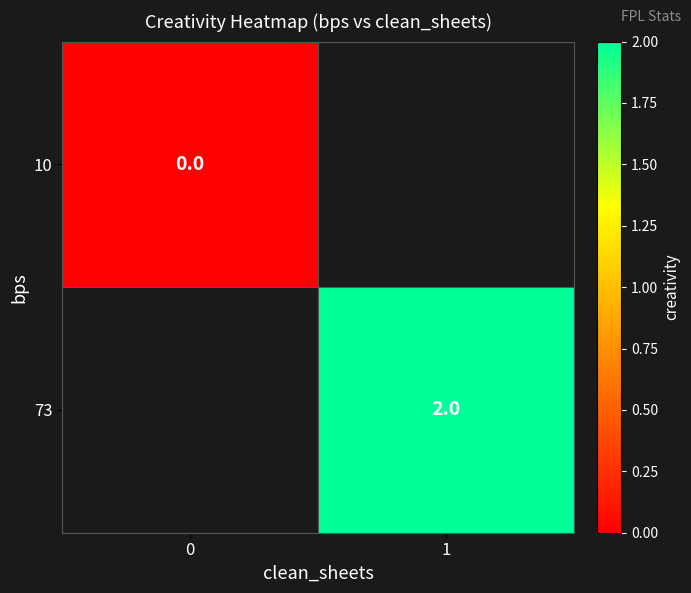

Is it true that 73 equals 3 at 1?

False